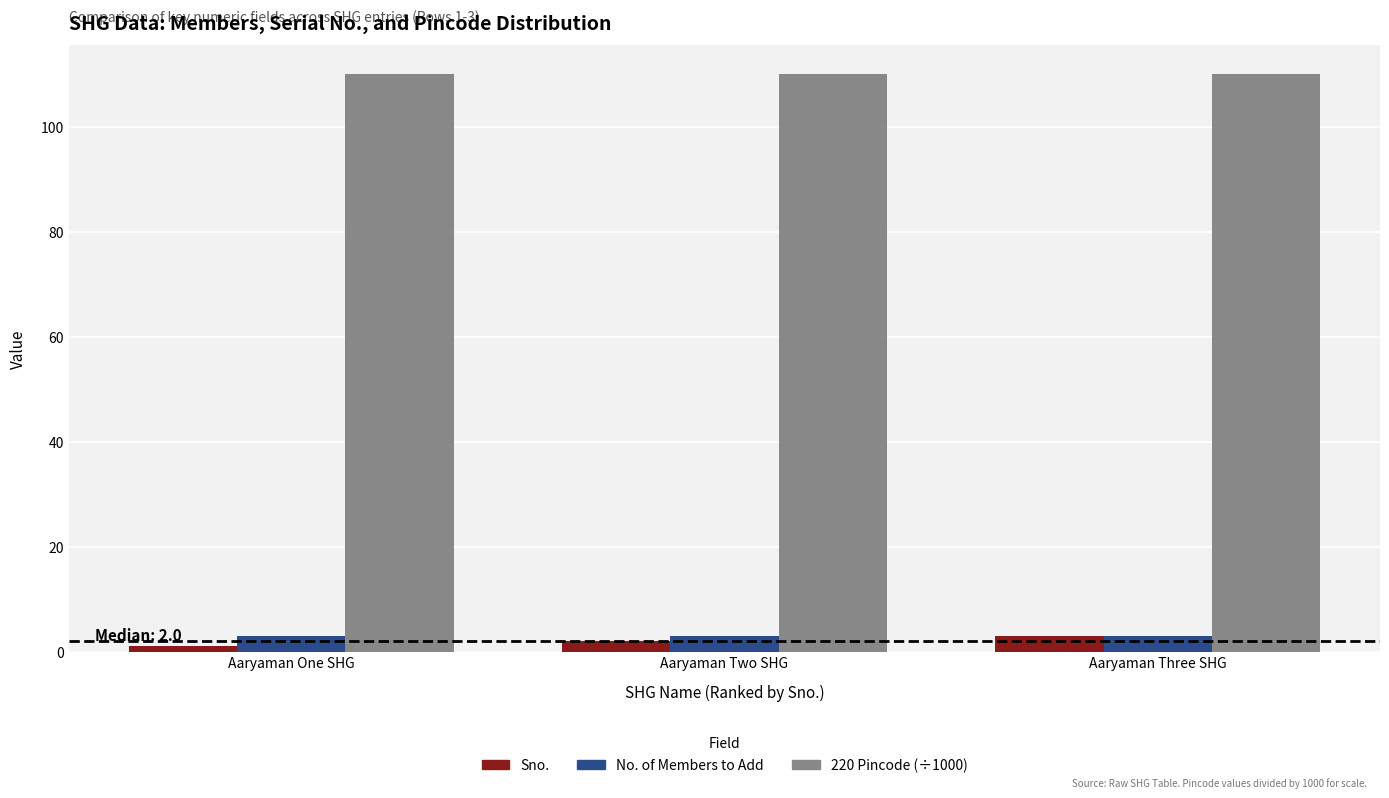

Is the value of No. of Members to Add at Aaryaman Two SHG greater than the value of 220 Pincode (÷1000) at Aaryaman One SHG?

No